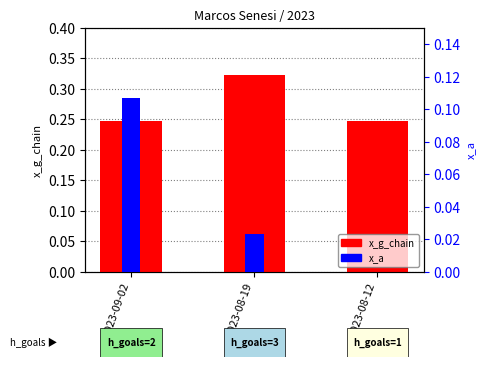

What is the lowest value of the x_g_chain series?

0.2